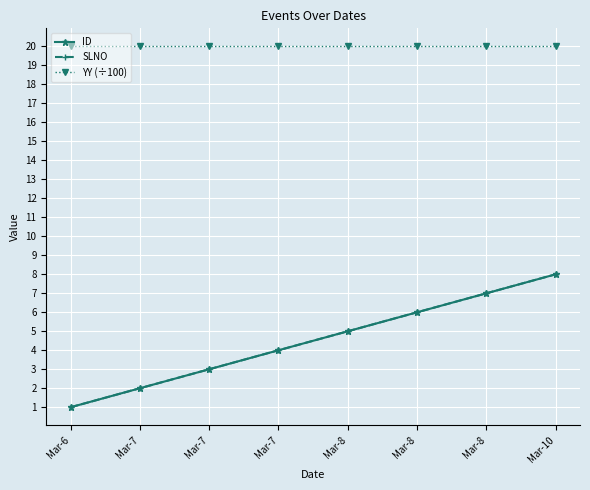

True or false: SLNO and YY (÷100) intersect in this chart.

False